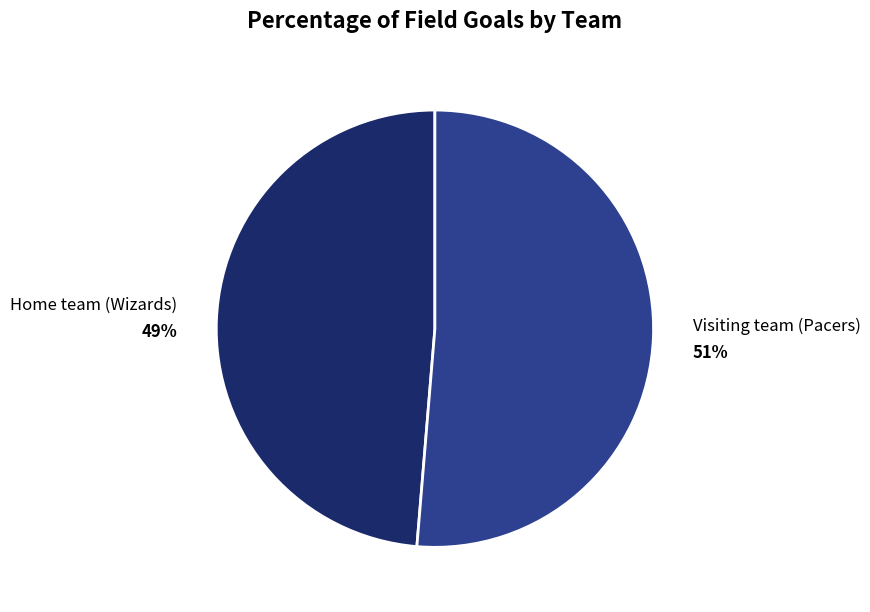

Which category has the smallest portion of the pie?

Home team (Wizards)